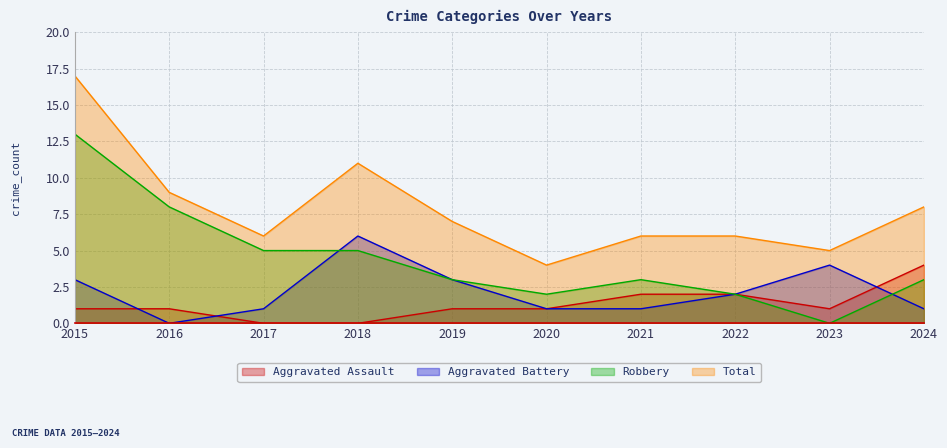

Count the number of data series in this chart.

4